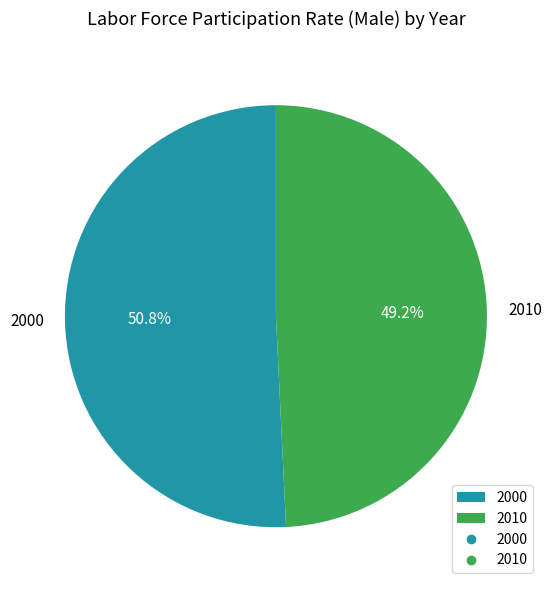

Which category has the smallest portion of the pie?

2010